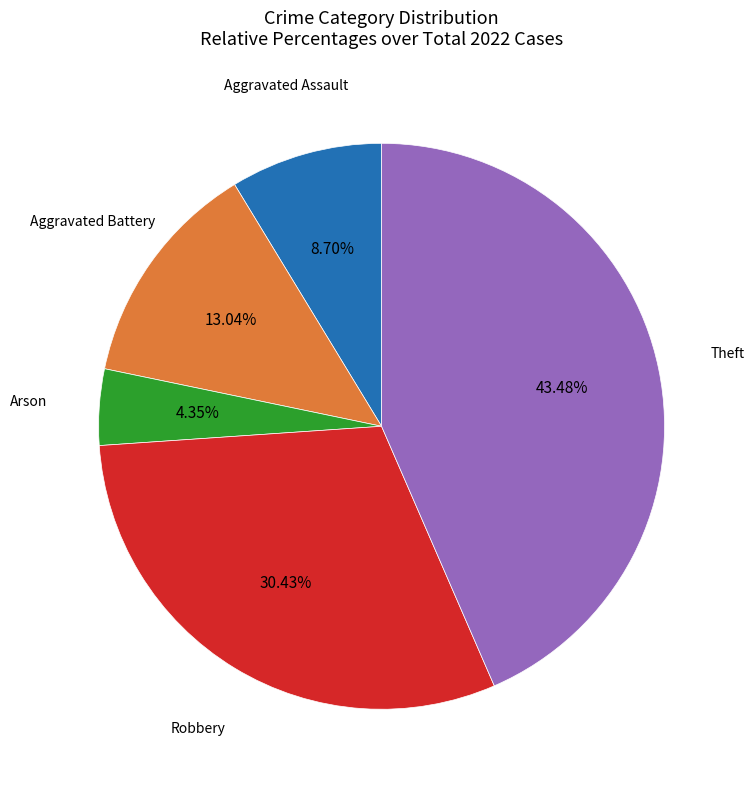

Is there any slice that represents more than half of the pie?

No